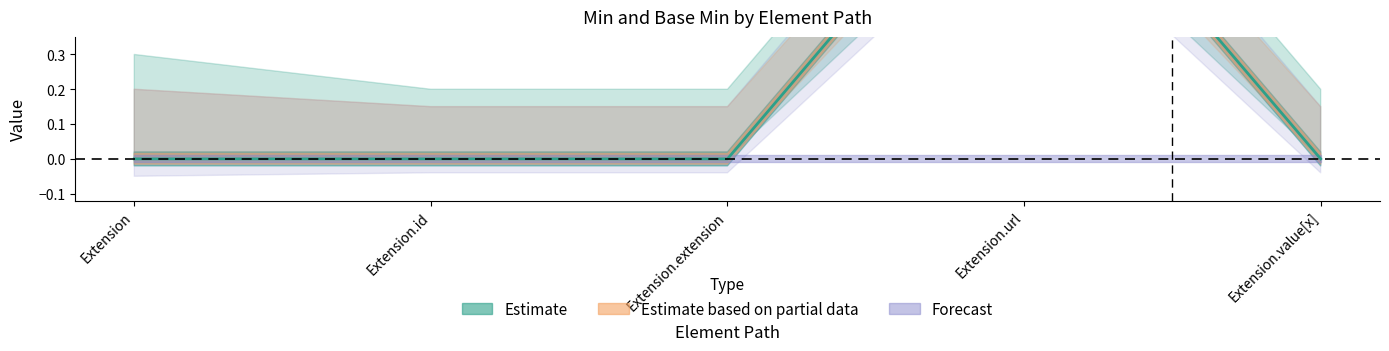

What is the difference between the maximum and minimum values?

1